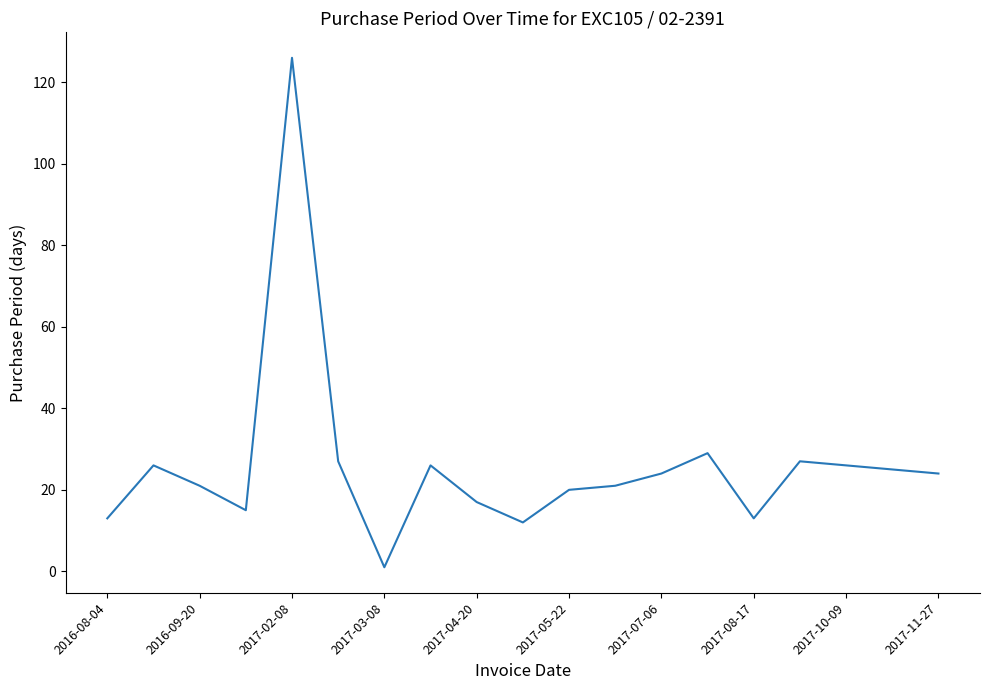

What is the greatest value displayed?

126